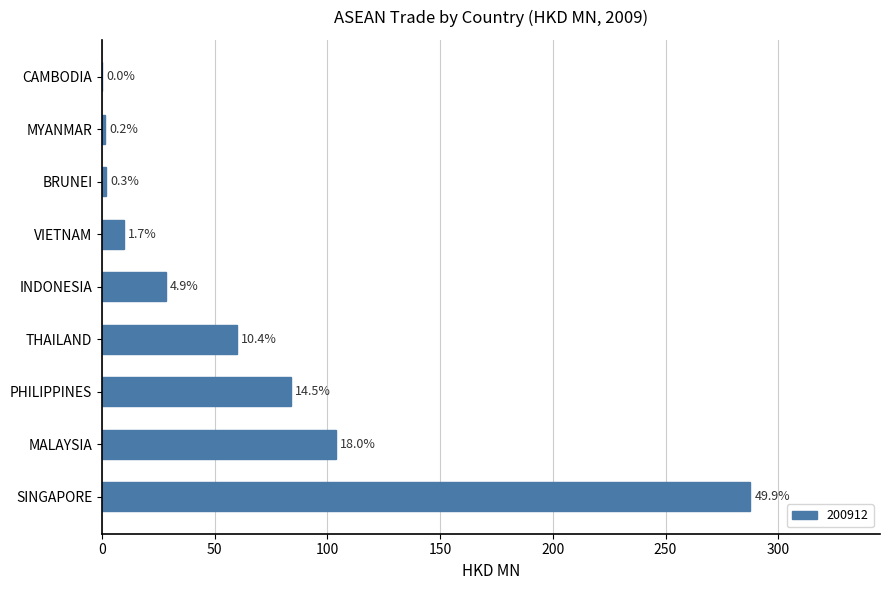

Are the bars horizontal?

Yes